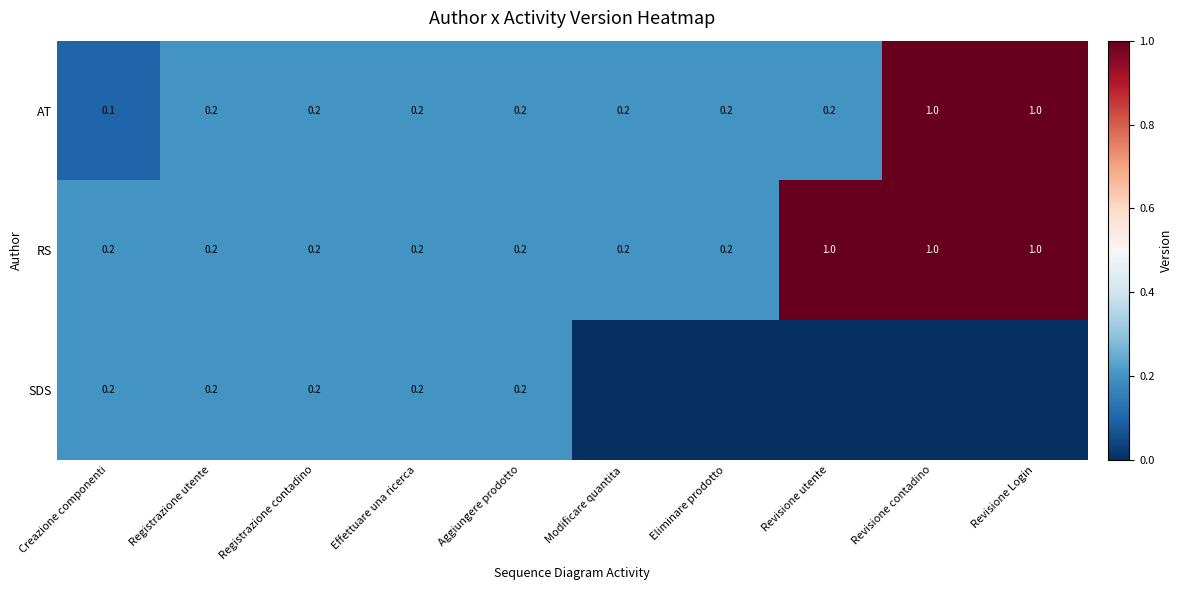

Count the AT values in the range 0 to 1.

10